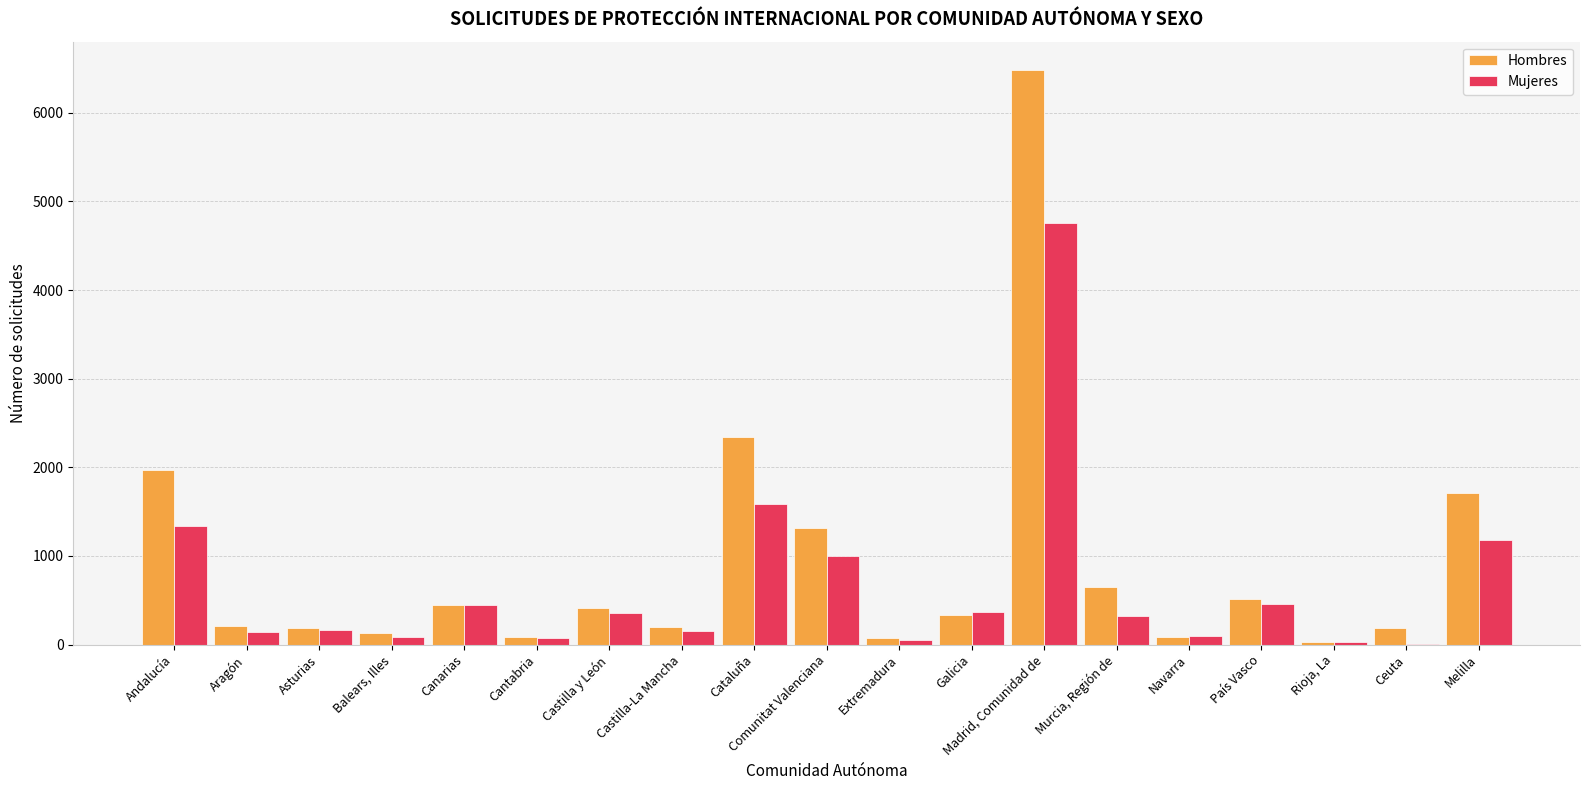

Does the chart contain stacked bars?

No